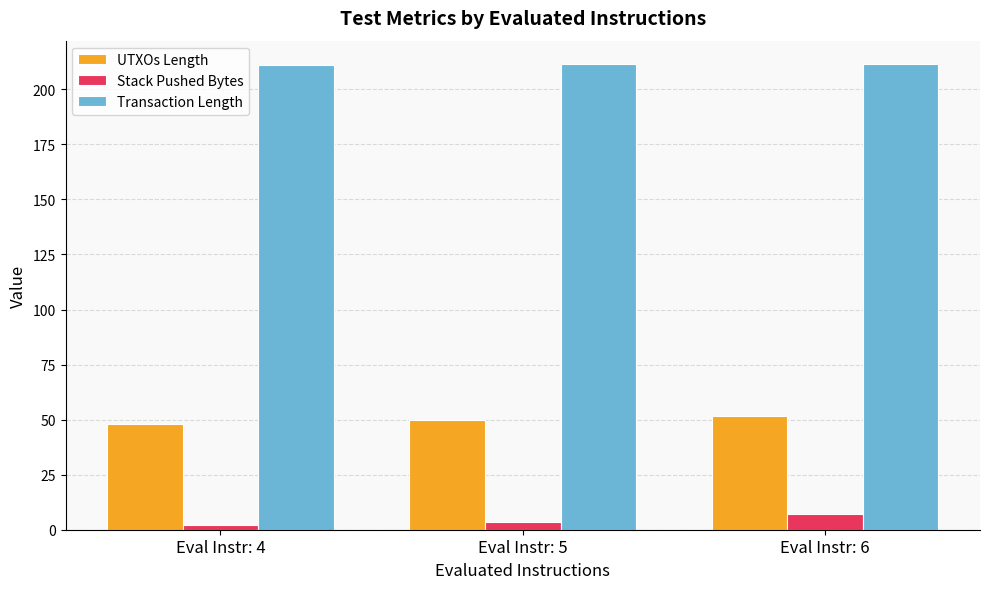

What is the difference between the Transaction Length values at Eval Instr: 4 and Eval Instr: 6?

0.5